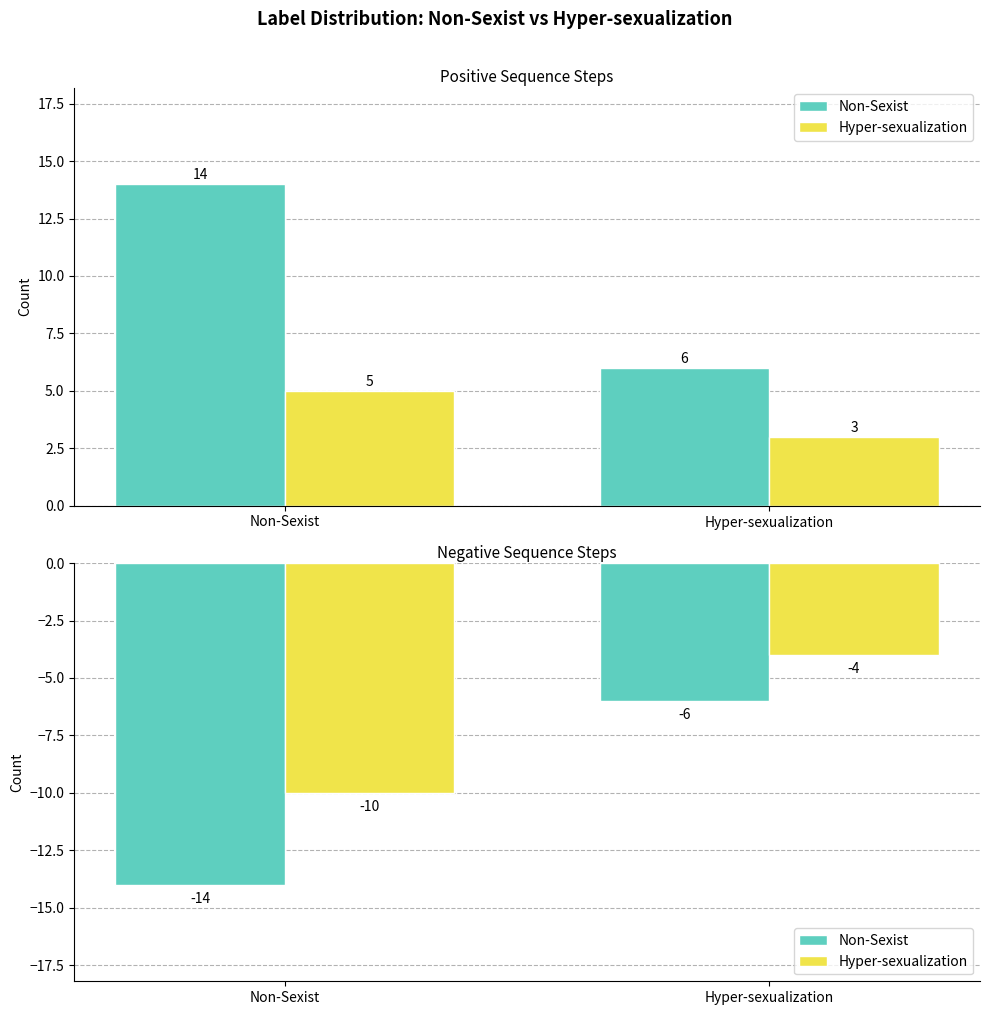

How many groups of bars are there?

2